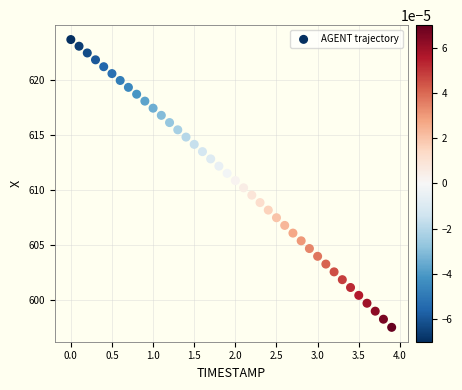

What is the range of X values (max minus min)?

3.9